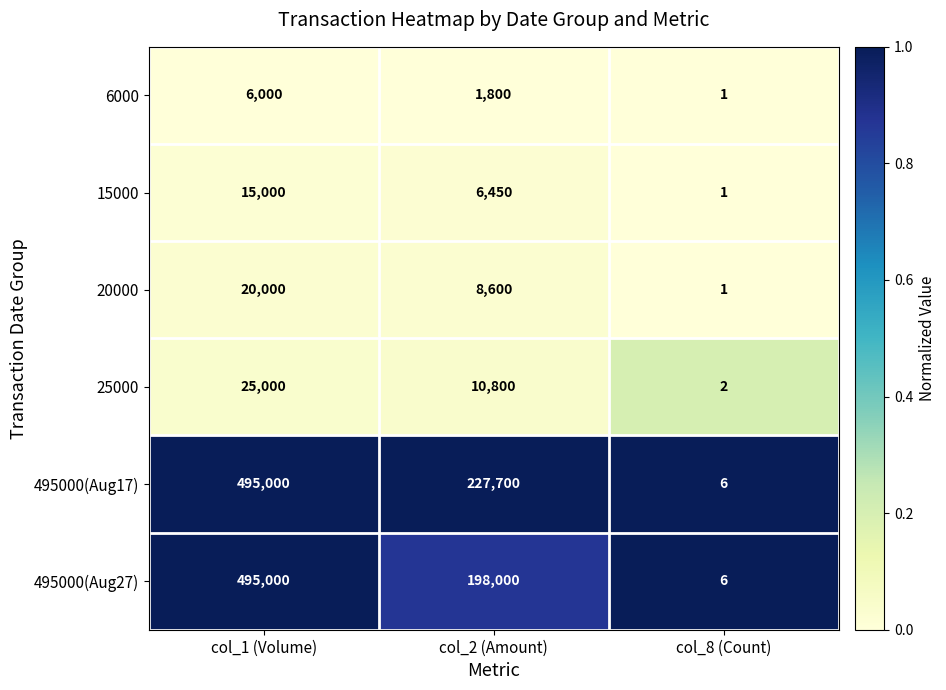

Reading right to left, extract all data points from this chart.

6000: col_8 (Count)=1	col_2 (Amount)=1800	col_1 (Volume)=6000
15000: col_8 (Count)=1	col_2 (Amount)=6450	col_1 (Volume)=15000
20000: col_8 (Count)=1	col_2 (Amount)=8600	col_1 (Volume)=20000
25000: col_8 (Count)=2	col_2 (Amount)=10800	col_1 (Volume)=25000
495000(Aug17): col_8 (Count)=6	col_2 (Amount)=227700	col_1 (Volume)=495000
495000(Aug27): col_8 (Count)=6	col_2 (Amount)=198000	col_1 (Volume)=495000